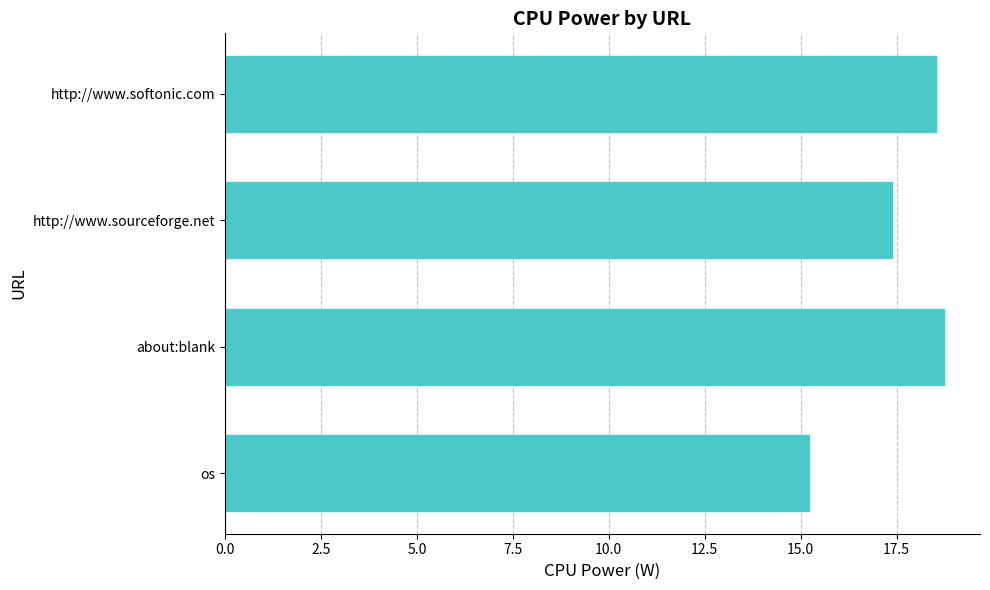

What is the difference between the maximum and minimum values?

3.5